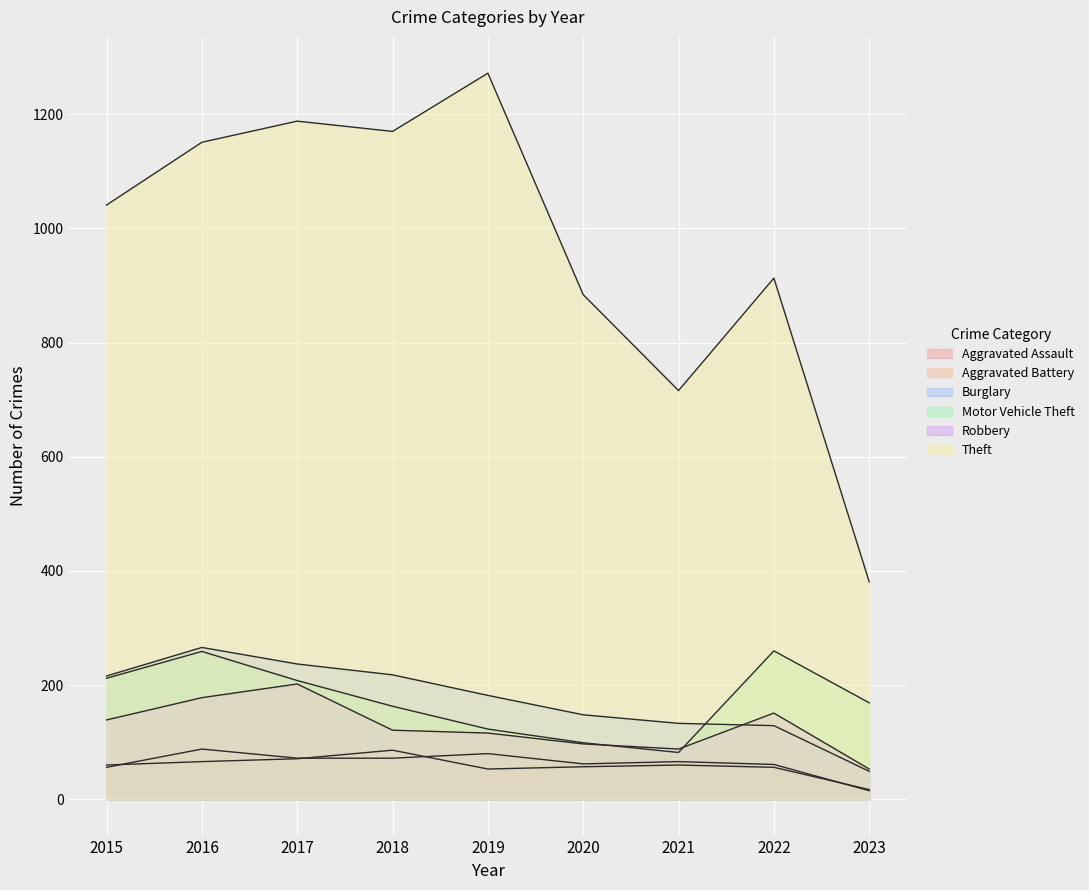

Rank the categories by Aggravated Battery value from lowest to highest.

2023, 2019, 2022, 2020, 2015, 2021, 2016, 2017, 2018